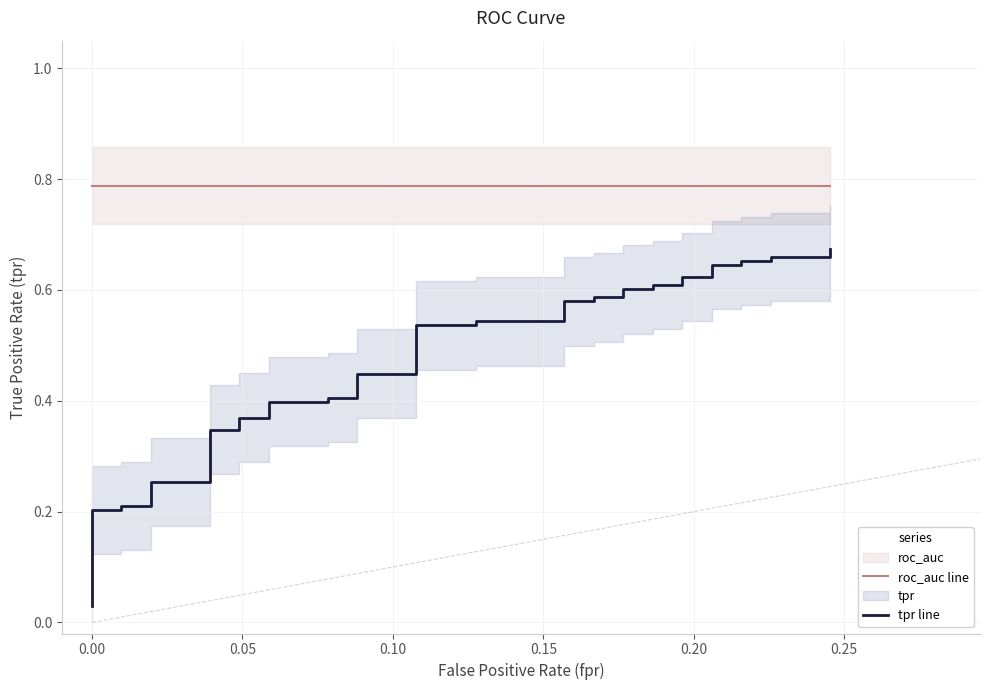

True or false: roc_auc line and tpr line intersect in this chart.

False